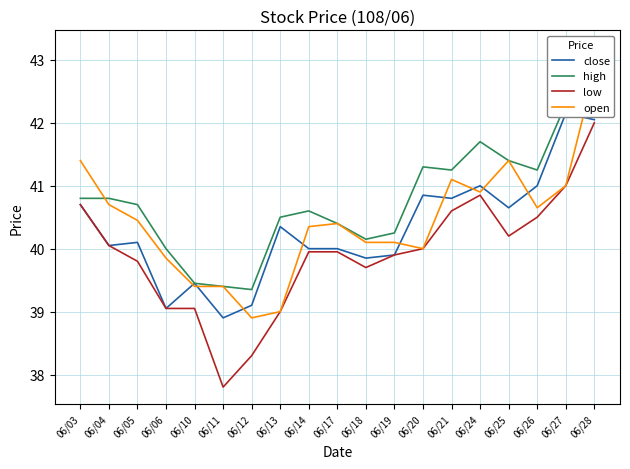

Is this an area chart (filled region under the line)?

No